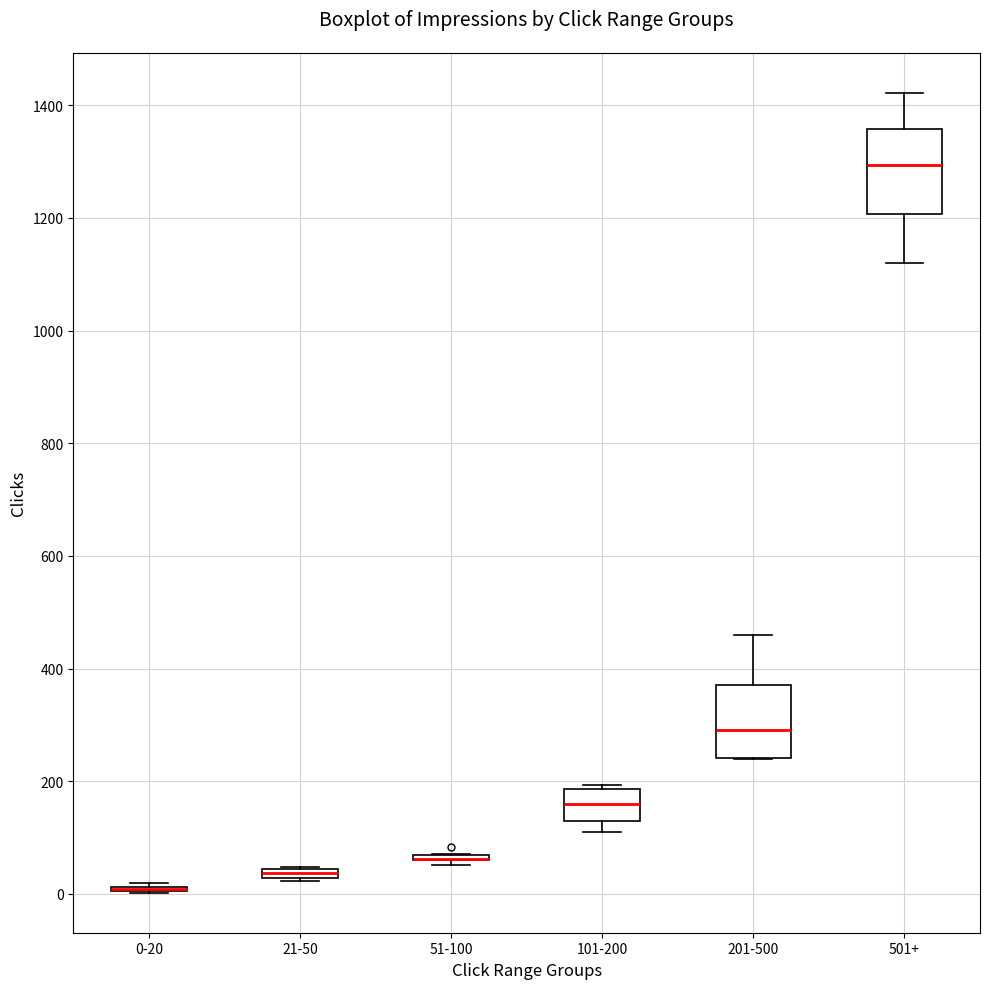

Comparing the boxes themselves (not the whiskers), which one is the tallest?

501+